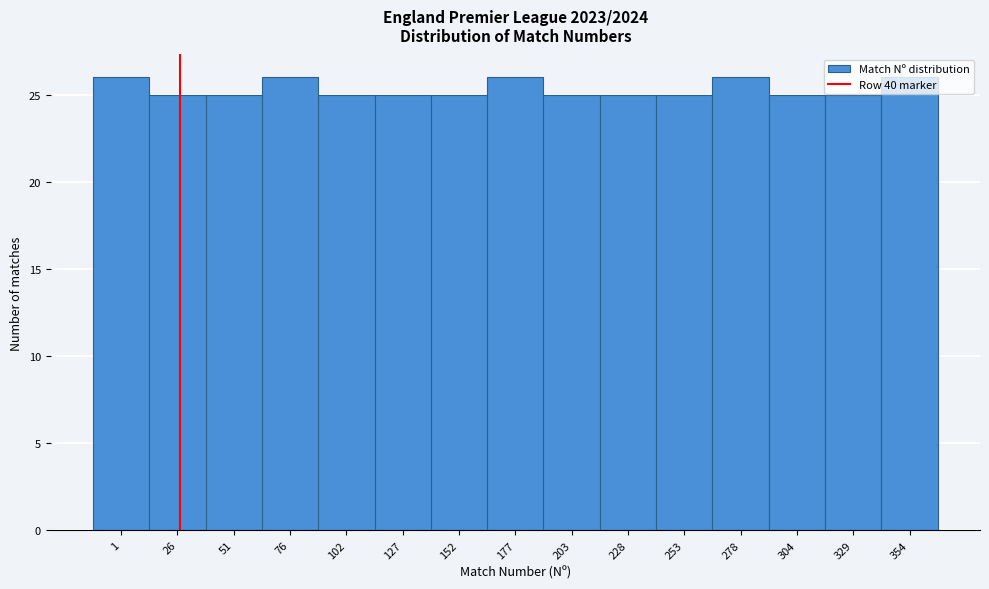

What is the greatest value displayed?

26